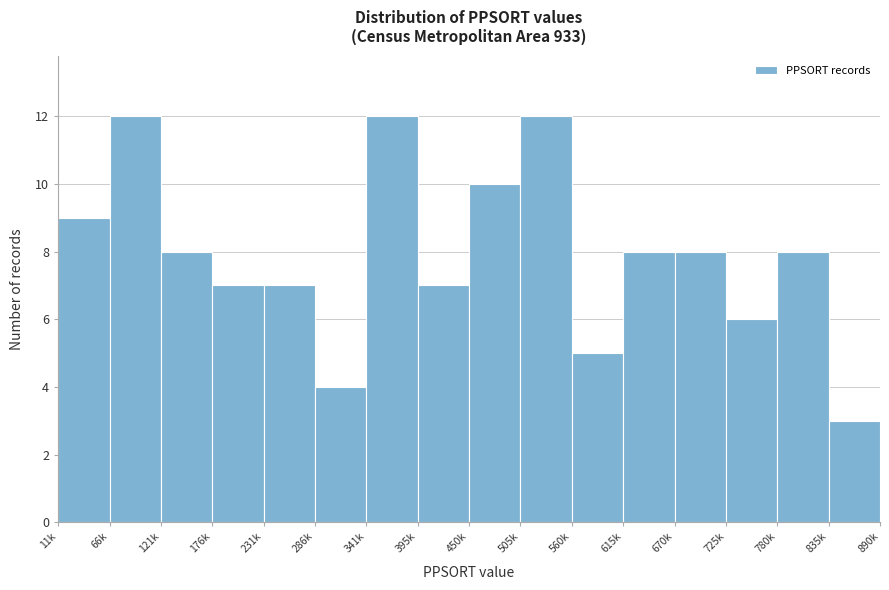

Reading right to left, what are all the values shown in this chart?

835k=3	780k=8	725k=6	670k=8	615k=8	560k=5	505k=12	450k=10	395k=7	341k=12	286k=4	231k=7	176k=7	121k=8	66k=12	11k=9